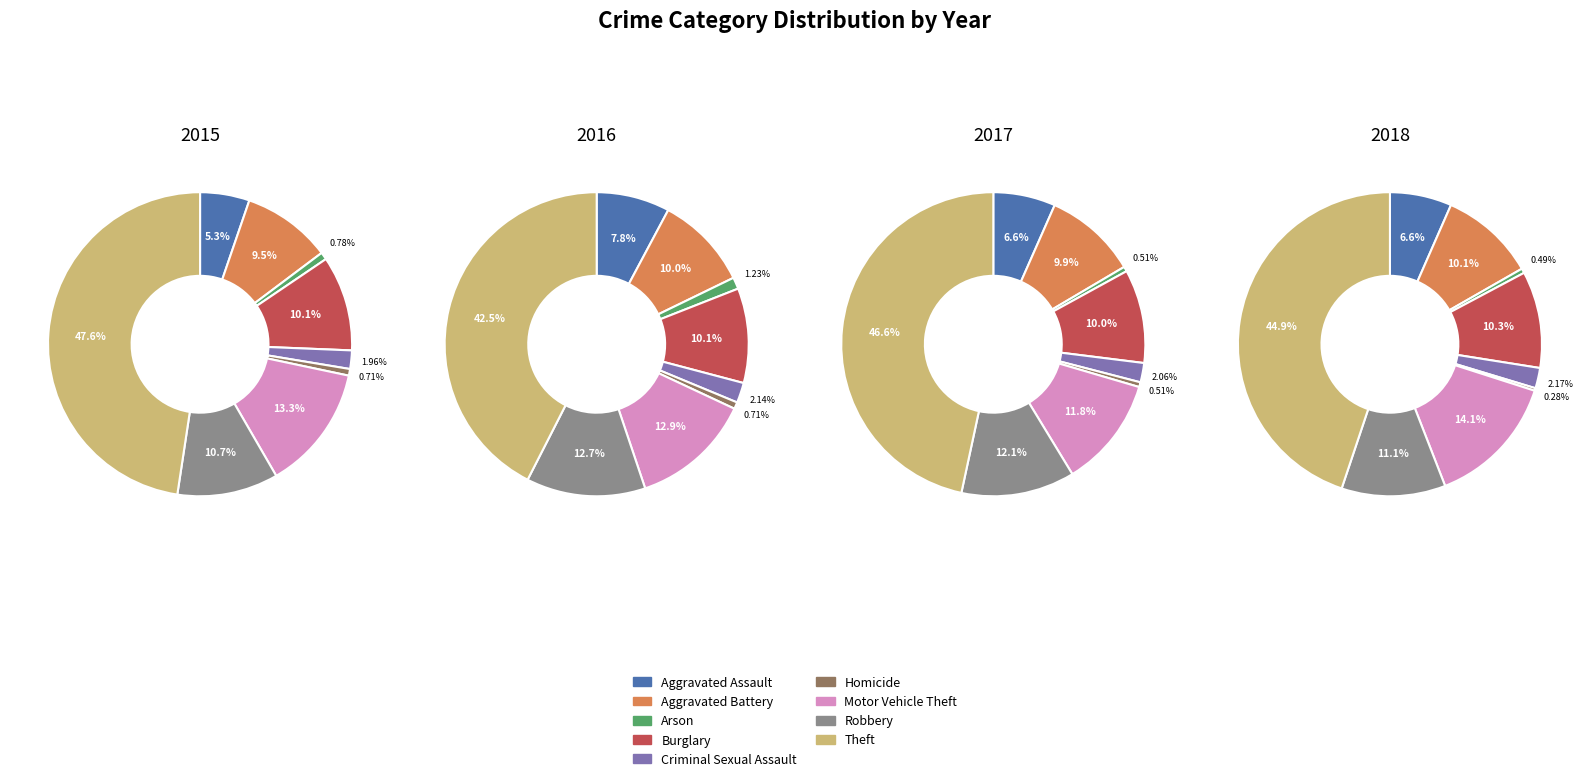

Which has a higher value, Criminal Sexual Assault or Arson?

Criminal Sexual Assault